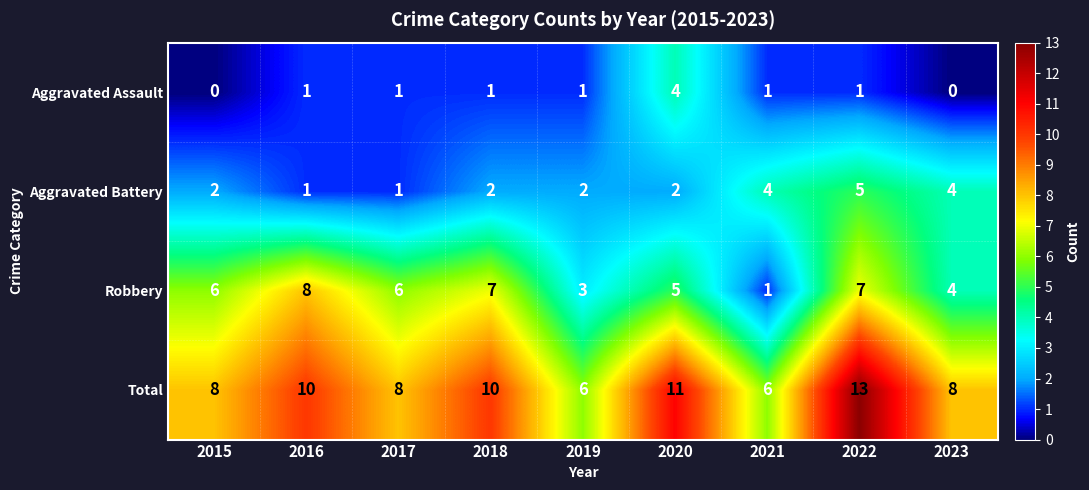

At which category is the sum across all series the highest?

2022